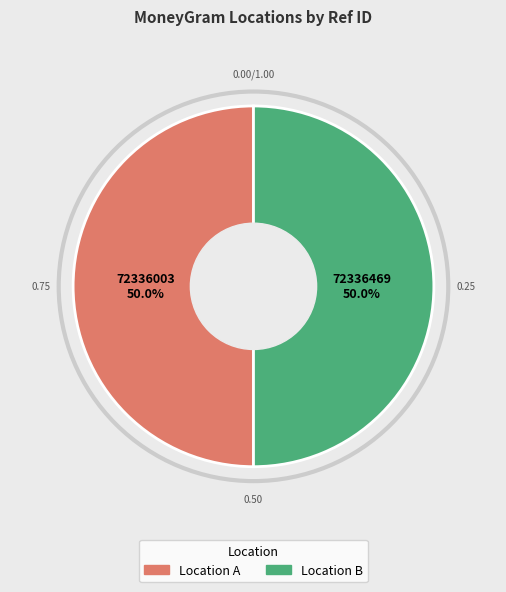

Do Location B and Location A together represent more than half of the pie?

Yes